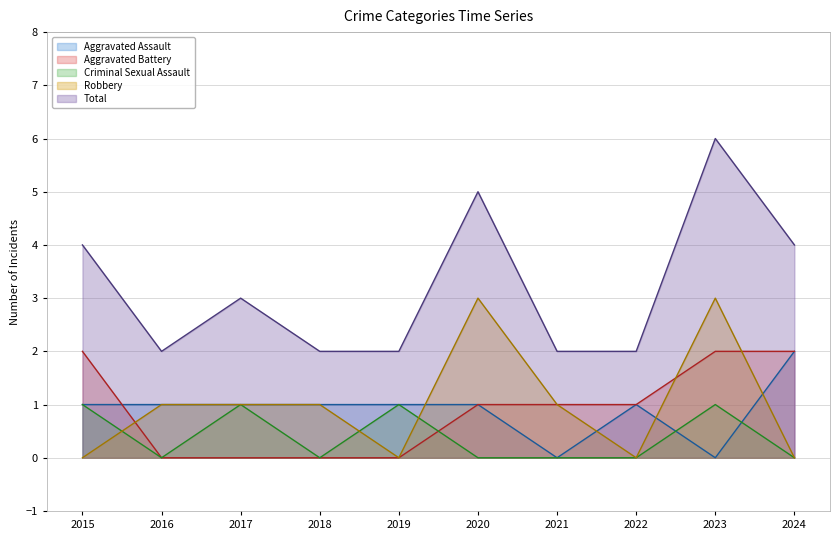

Reading left to right, what are all the values shown in this chart?

Aggravated Assault: 2015=1	2016=1	2017=1	2018=1	2019=1	2020=1	2021=0	2022=1	2023=0	2024=2
Aggravated Battery: 2015=2	2016=0	2017=0	2018=0	2019=0	2020=1	2021=1	2022=1	2023=2	2024=2
Criminal Sexual Assault: 2015=1	2016=0	2017=1	2018=0	2019=1	2020=0	2021=0	2022=0	2023=1	2024=0
Robbery: 2015=0	2016=1	2017=1	2018=1	2019=0	2020=3	2021=1	2022=0	2023=3	2024=0
Total: 2015=4	2016=2	2017=3	2018=2	2019=2	2020=5	2021=2	2022=2	2023=6	2024=4